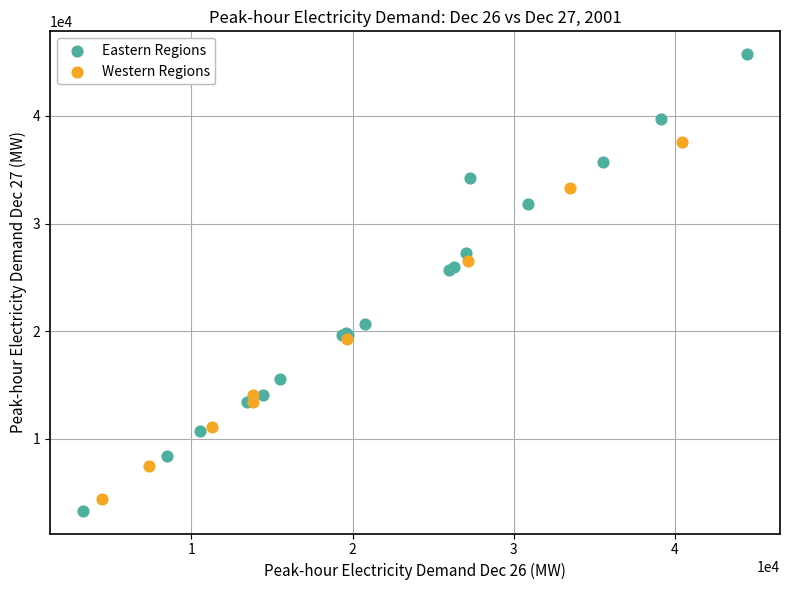

Which series contains the highest Y value?

Eastern Regions